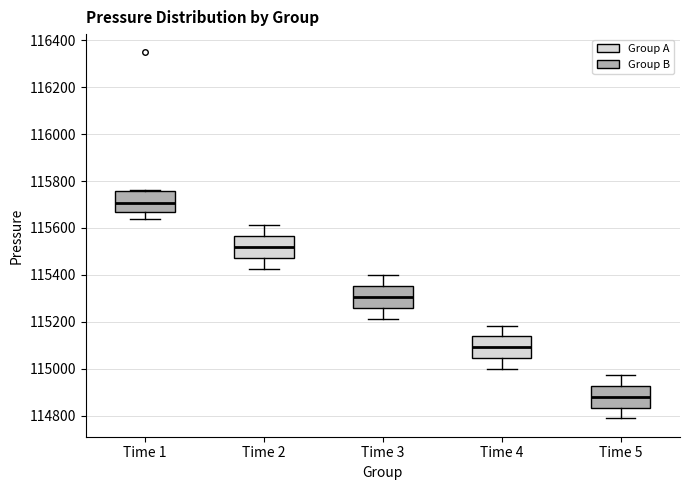

Reading left to right, transcribe this box plot: for each box, give where its median line is, the range the box spans, and where its two whiskers end, as read against the y-axis. The values are not printed on the chart, so give them approximately, as read against the axis.

Time 1: median 115700, box 115660 to 115760, whiskers 115640 to 115760 (just above the box's upper edge)
Time 2: median 115520, box 115480 to 115560, whiskers 115420 to 115620
Time 3: median 115300, box 115260 to 115360, whiskers 115220 to 115400
Time 4: median 115100, box 115040 to 115140, whiskers 115000 to 115180
Time 5: median 114880, box 114840 to 114920, whiskers 114780 to 114980